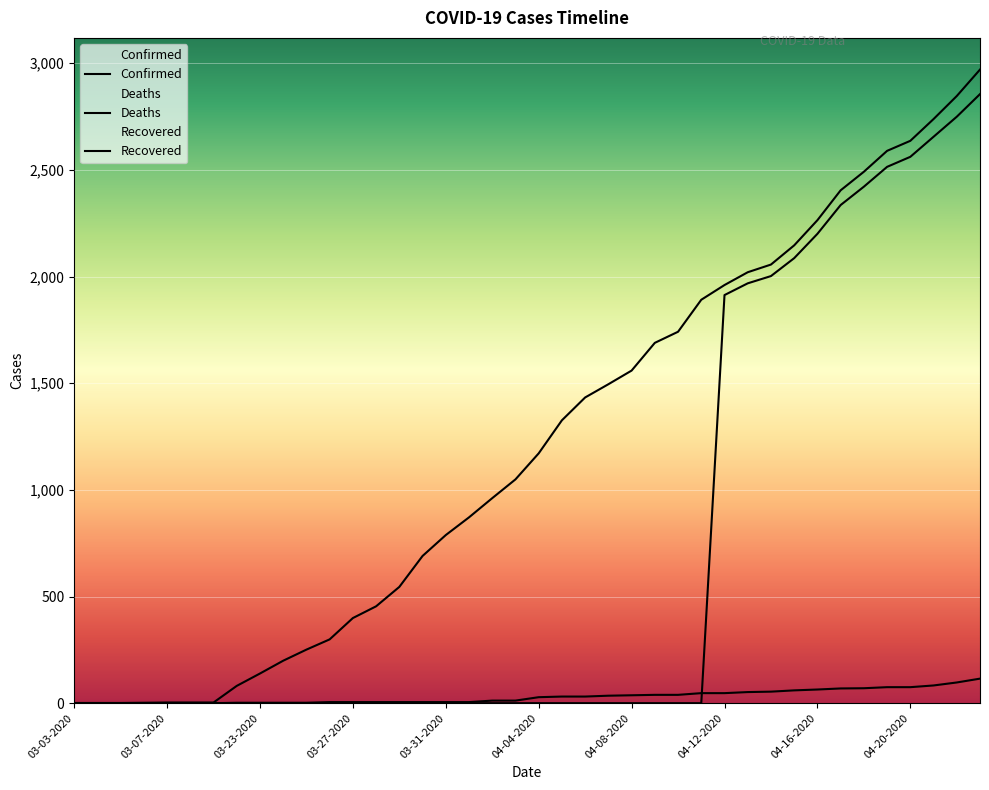

How many lines are shown in the chart?

3